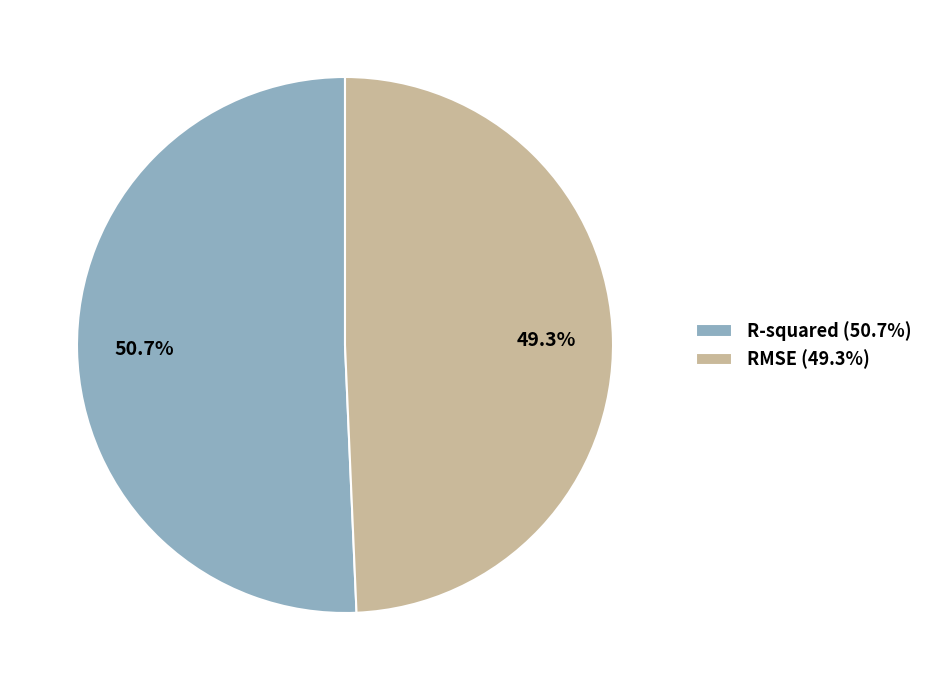

Which has a higher value, RMSE or R-squared?

R-squared